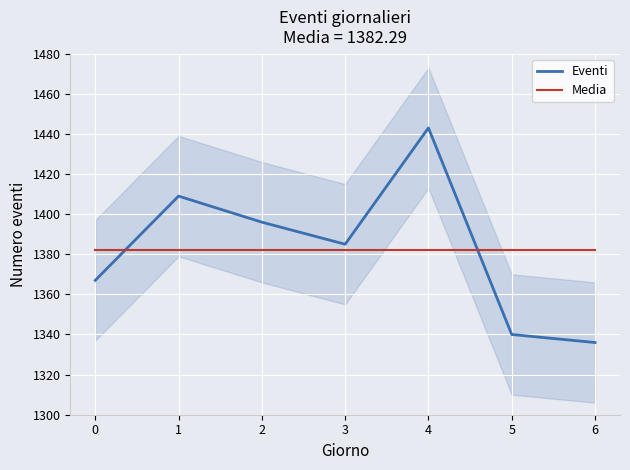

Which series has the largest total across all categories?

Eventi